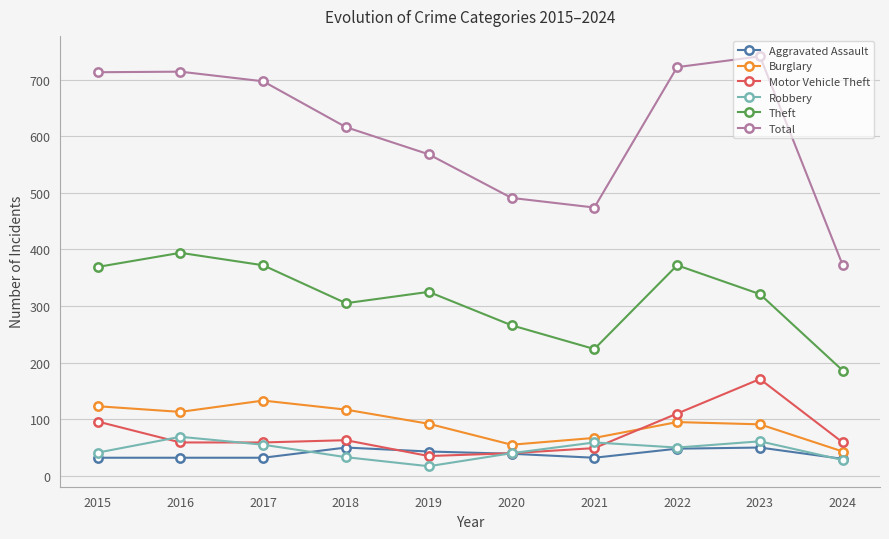

Read the Burglary value at 2021.

67